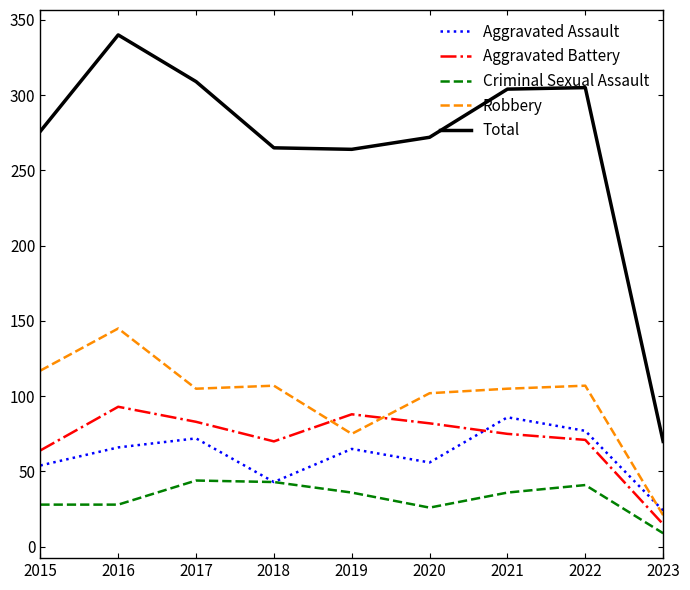

At 2020, list the series in order from largest to smallest.

Total, Robbery, Aggravated Battery, Aggravated Assault, Criminal Sexual Assault